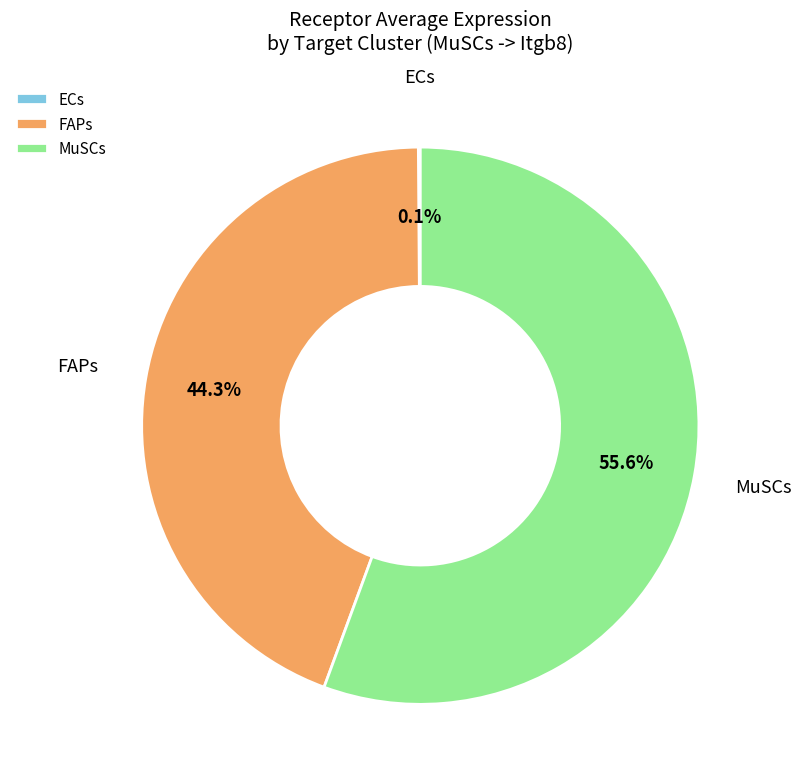

What is the largest slice in the pie chart?

MuSCs